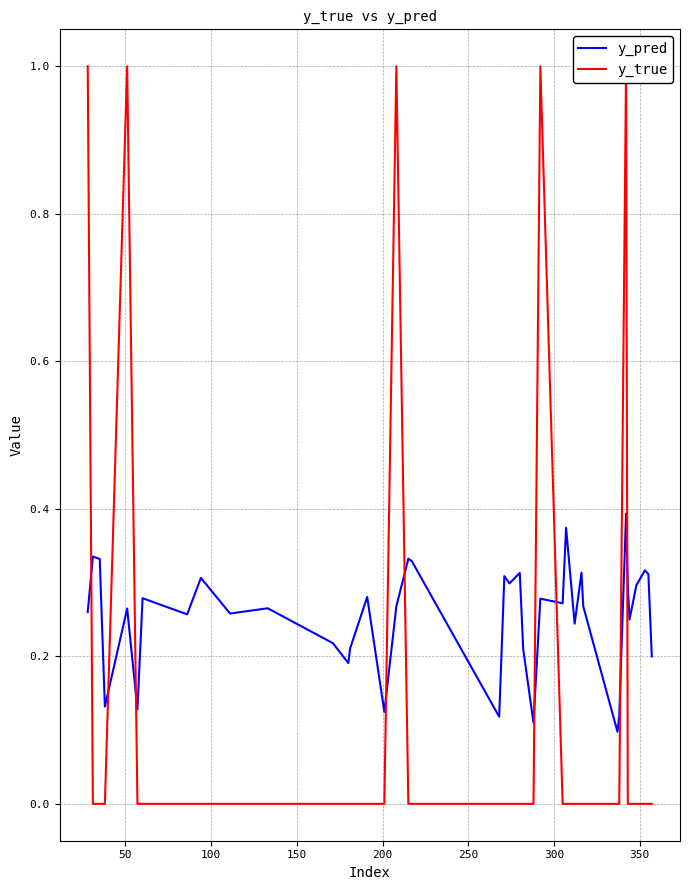

How many lines are shown in the chart?

2